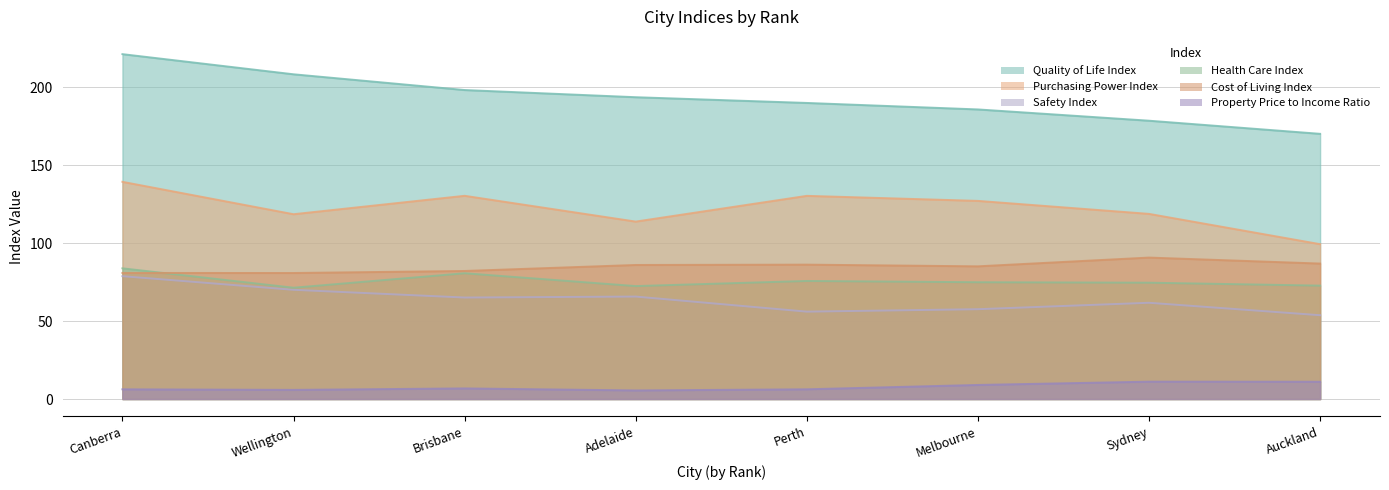

Where is the first local minimum for Property Price to Income Ratio?

Wellington